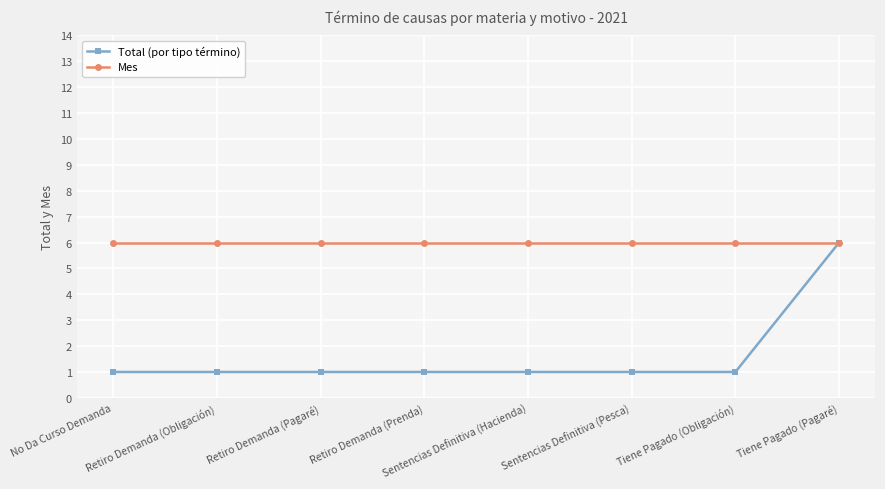

How many data points does each series have?

8